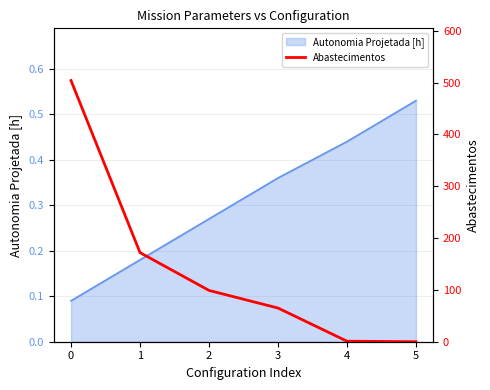

The Autonomia Projetada [h] series shows 0.6 at 3. True or false?

False